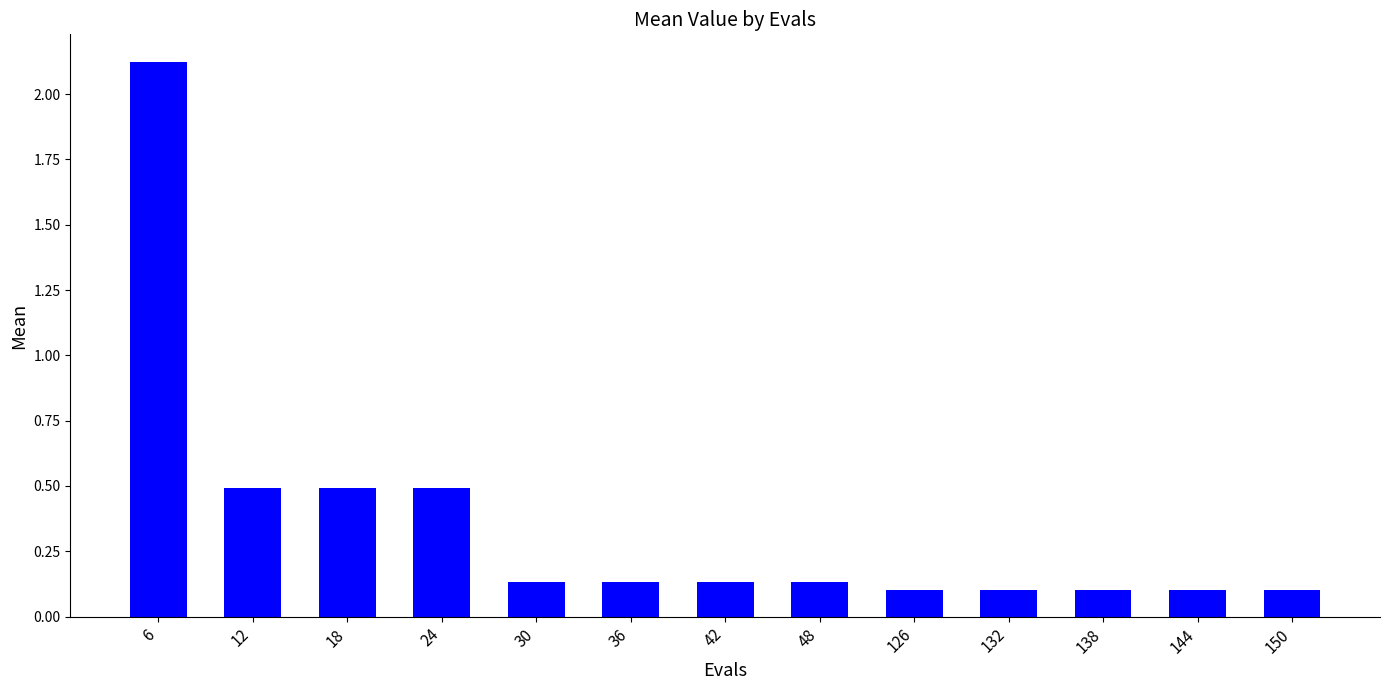

What is the change in value from 18 to 36?

-0.4